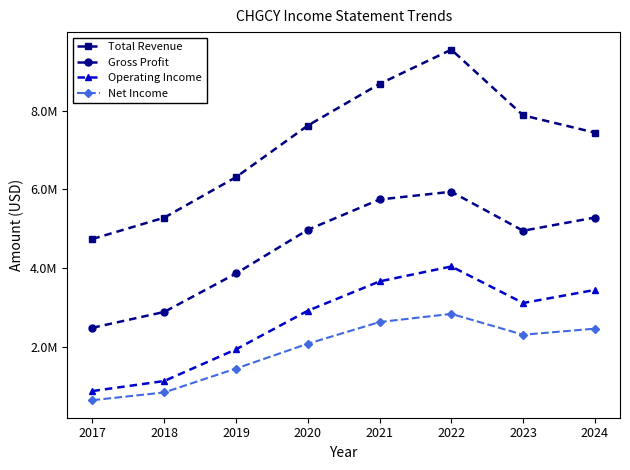

Reading left to right, extract all data points from this chart.

Total Revenue: 2017=4742700	2018=5284500	2019=6314000	2020=7624900	2021=8683100	2022=9554200	2023=7884200	2024=7445700
Gross Profit: 2017=2486200	2018=2888800	2019=3865700	2020=4975300	2021=5746300	2022=5942800	2023=4952100	2024=5286900
Operating Income: 2017=878400	2018=1133100	2019=1937800	2020=2918700	2021=3664300	2022=4044100	2023=3115500	2024=3447400
Net Income: 2017=645600	2018=843000	2019=1449800	2020=2080600	2021=2631600	2022=2839300	2023=2308900	2024=2463500